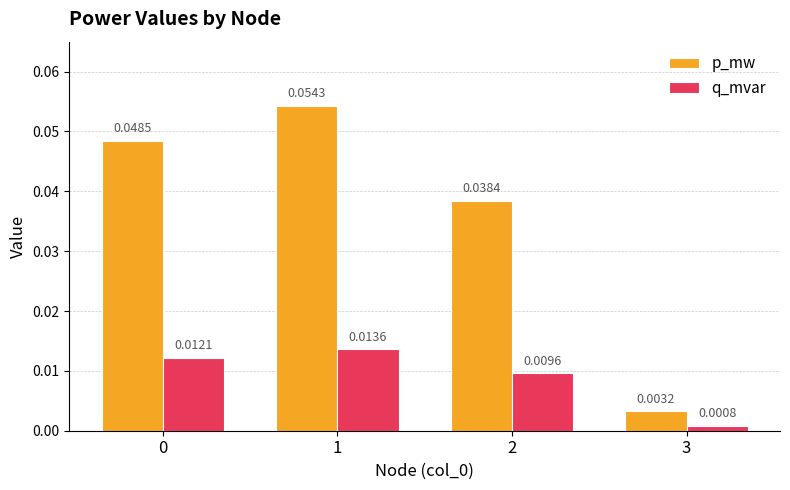

Rank the series at 1 from highest to lowest value.

p_mw, q_mvar